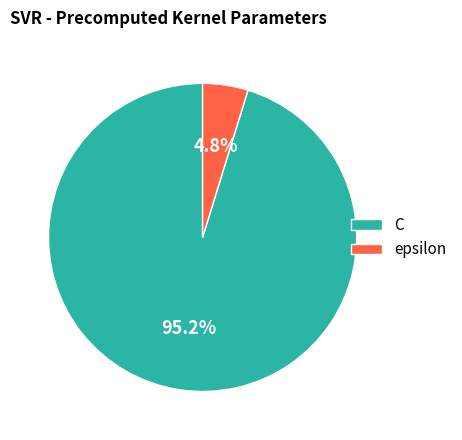

How many slices are in this pie chart?

2